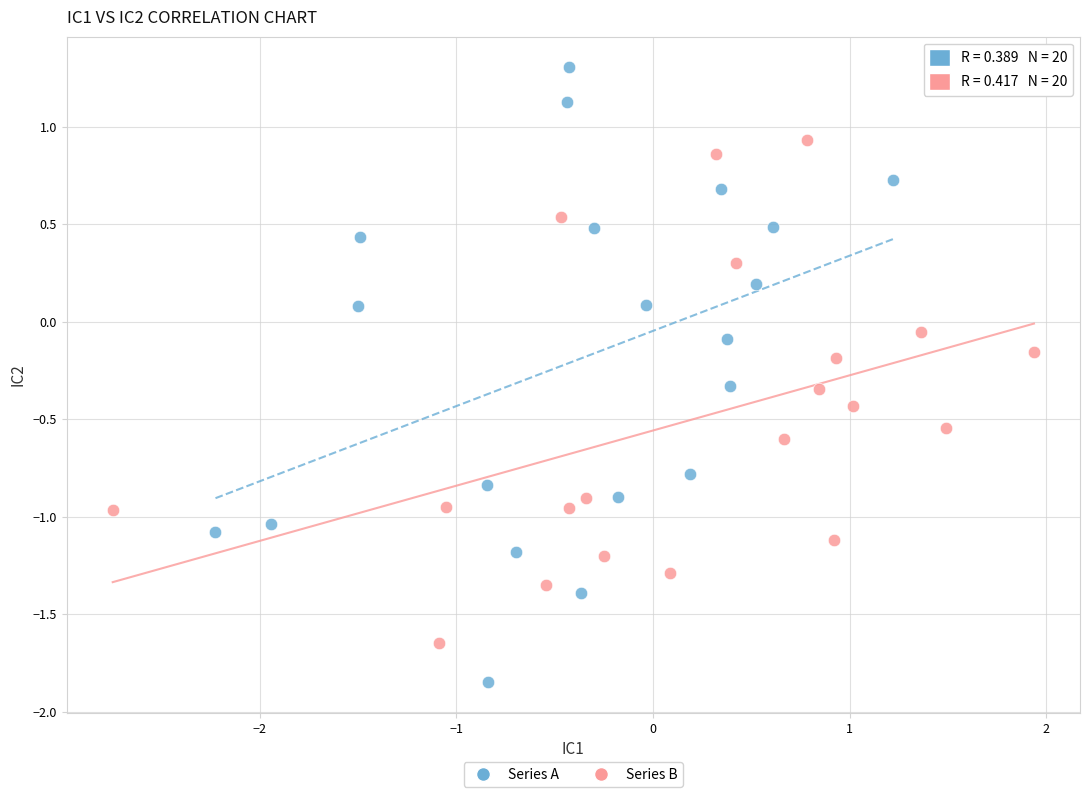

Which series contains the highest Y value?

Series A